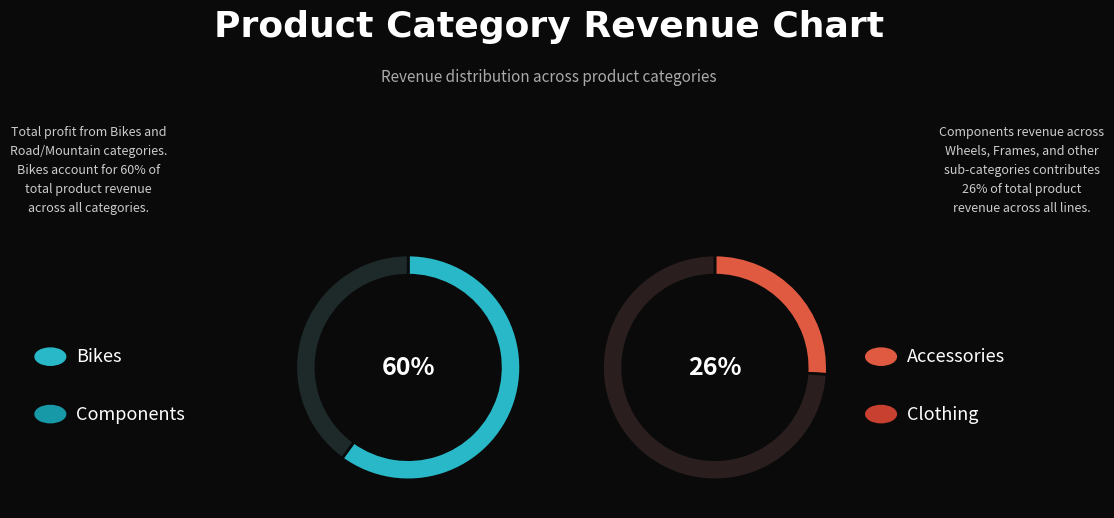

Combined, do Bikes and Components account for over 50%?

Yes